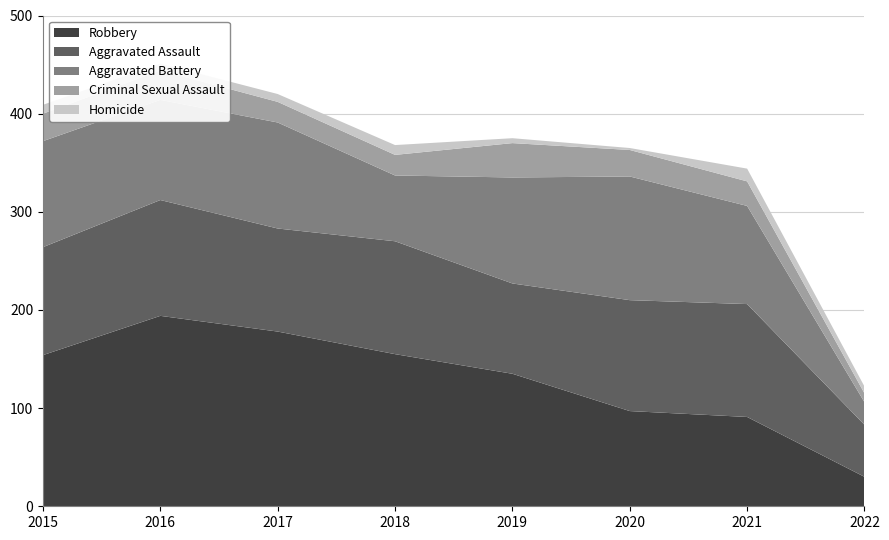

Reading left to right, extract all data points from this chart.

Aggravated Assault: 2015=110	2016=118	2017=105	2018=115	2019=92	2020=113	2021=115	2022=53
Aggravated Battery: 2015=108	2016=102	2017=108	2018=67	2019=108	2020=126	2021=100	2022=23
Criminal Sexual Assault: 2015=28	2016=30	2017=21	2018=21	2019=35	2020=27	2021=25	2022=9
Homicide: 2015=9	2016=7	2017=8	2018=10	2019=5	2020=2	2021=13	2022=7
Robbery: 2015=154	2016=194	2017=178	2018=155	2019=135	2020=97	2021=91	2022=30